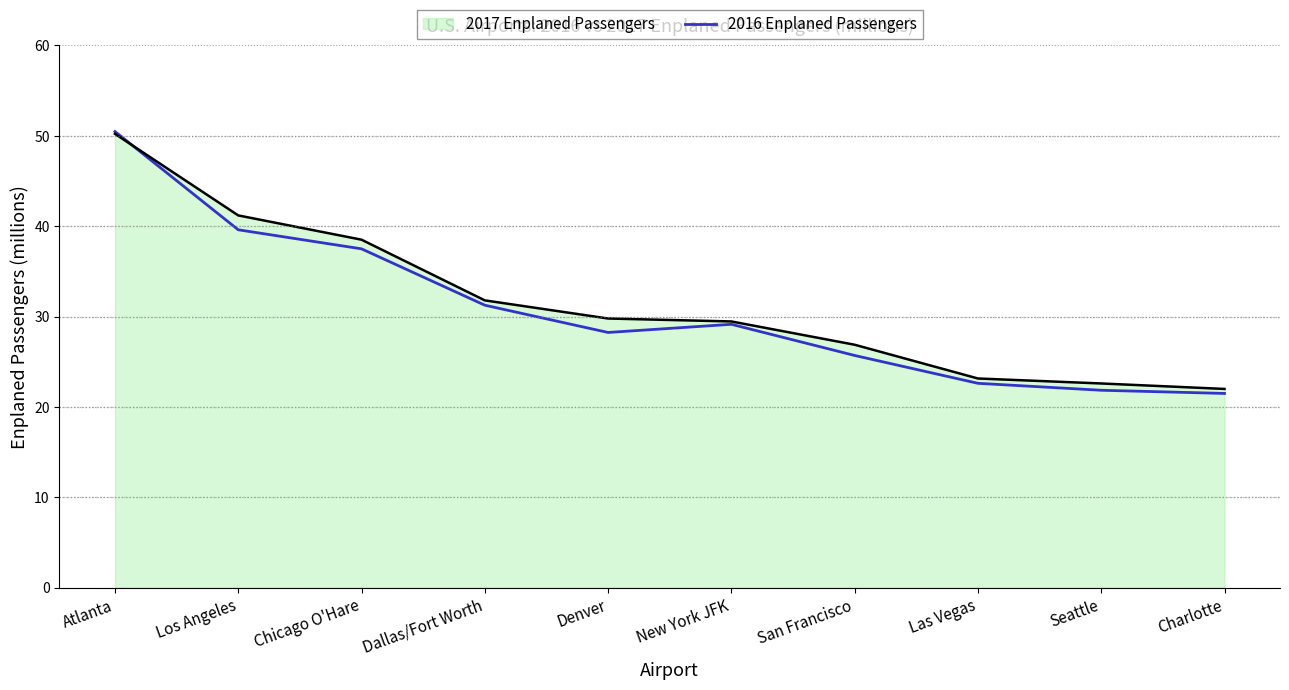

What position from the left is Los Angeles?

2